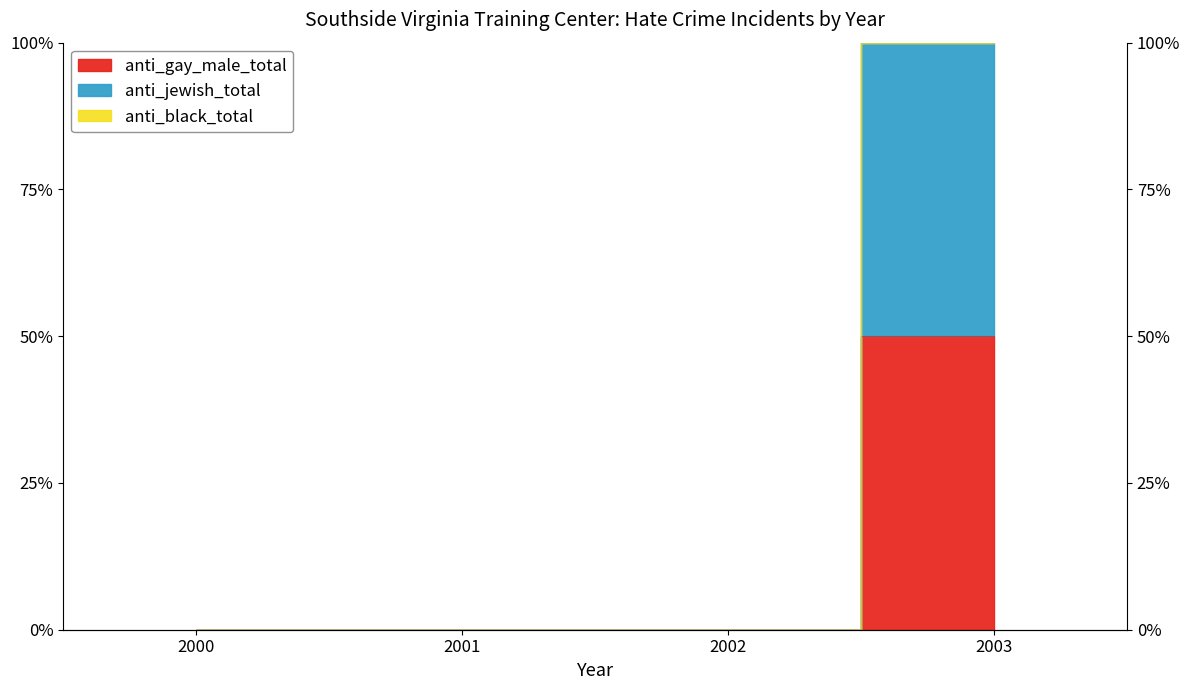

Is the value of anti_jewish_total at 2002 greater than the value of anti_gay_male_total at 2001?

No